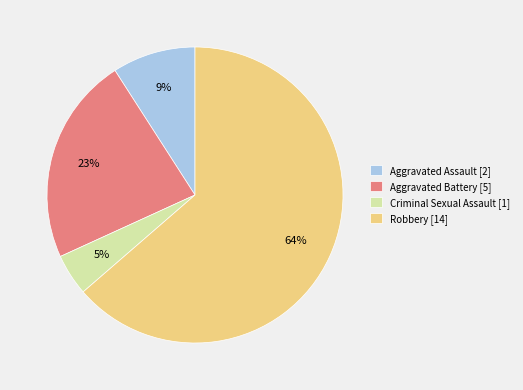

To the nearest percent, what portion does Aggravated Assault represent?

9%